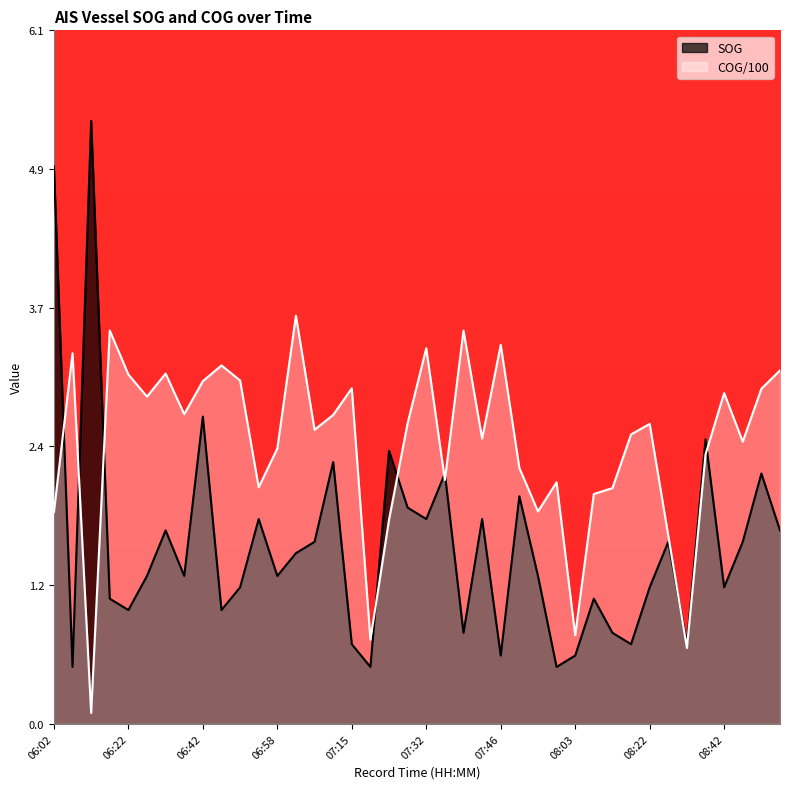

What is the lowest value of the COG series?

0.1